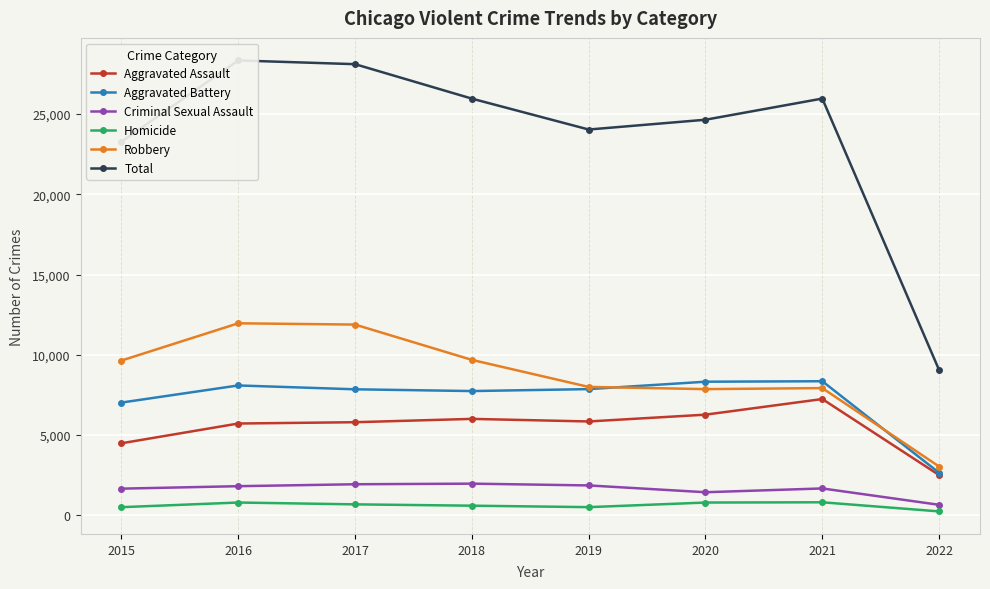

Reading right to left, what are all the values shown in this chart?

Aggravated Assault: 2022=2496	2021=7238	2020=6264	2019=5840	2018=6001	2017=5793	2016=5712	2015=4480
Aggravated Battery: 2022=2641	2021=8348	2020=8318	2019=7857	2018=7735	2017=7845	2016=8085	2015=7018
Criminal Sexual Assault: 2022=644	2021=1664	2020=1428	2019=1852	2018=1963	2017=1925	2016=1805	2015=1651
Homicide: 2022=233	2021=801	2020=785	2019=498	2018=589	2017=672	2016=786	2015=496
Robbery: 2022=3030	2021=7920	2020=7856	2019=7994	2018=9679	2017=11880	2016=11960	2015=9638
Total: 2022=9044	2021=25971	2020=24651	2019=24041	2018=25967	2017=28115	2016=28348	2015=23283